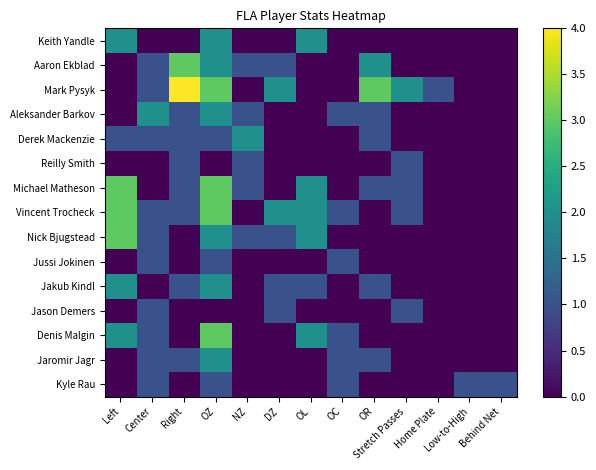

What is the total value across all series at Behind Net?

1